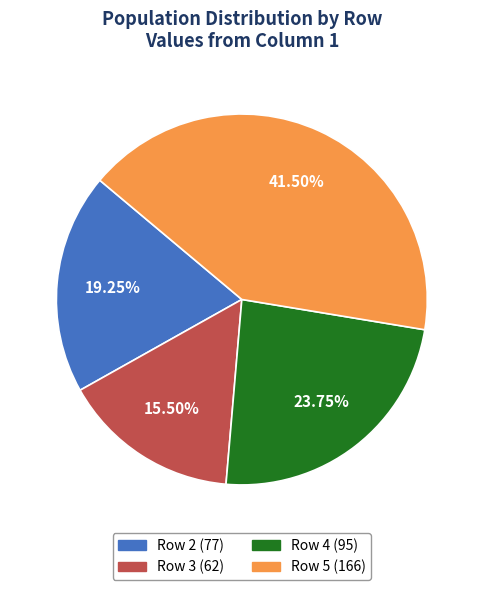

Does any single category account for the majority?

No